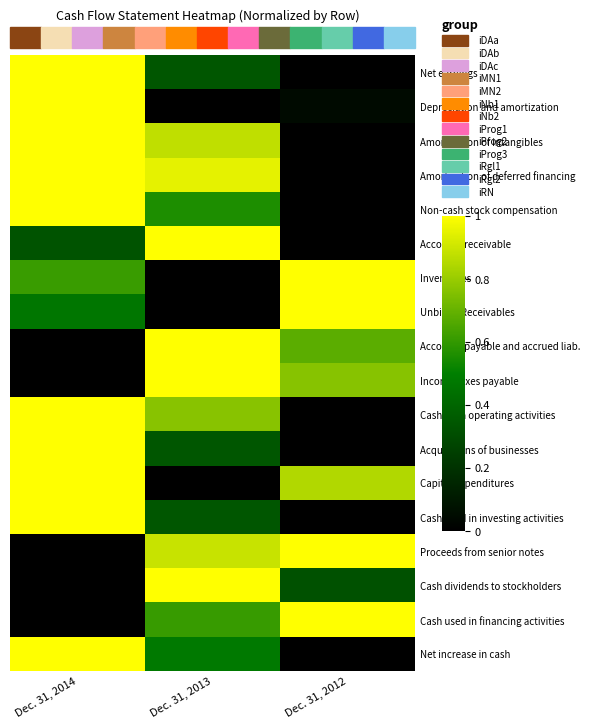

How many categories are shown in the chart?

3